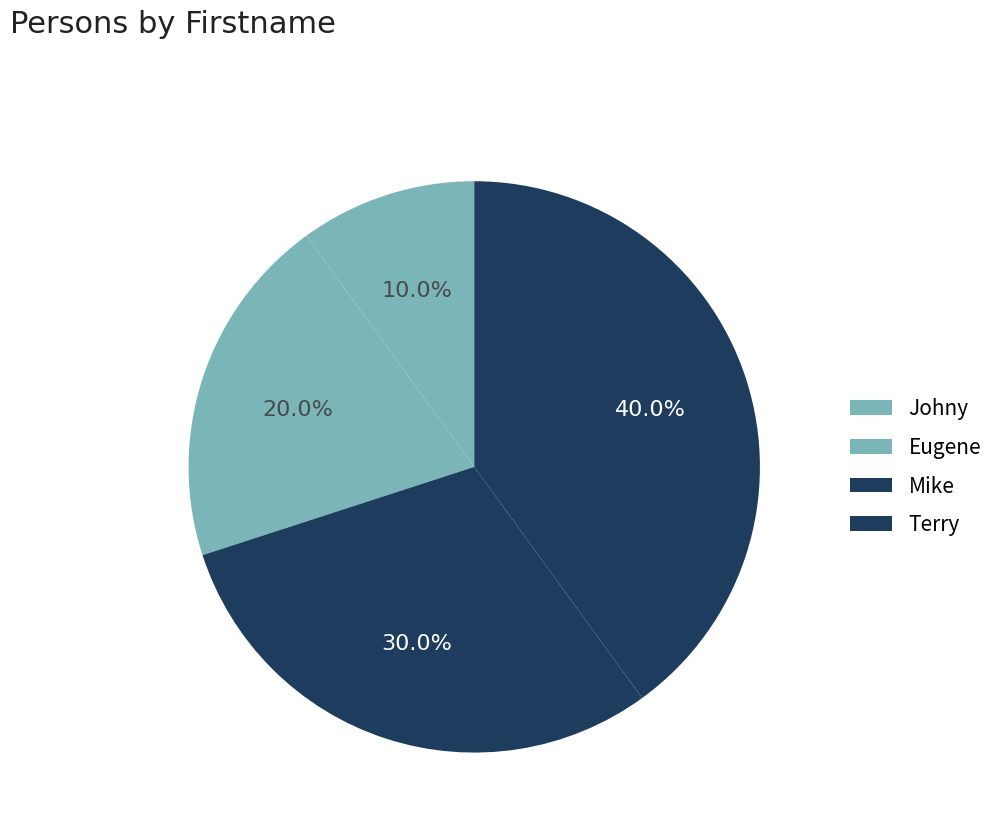

How many slices are in this pie chart?

4